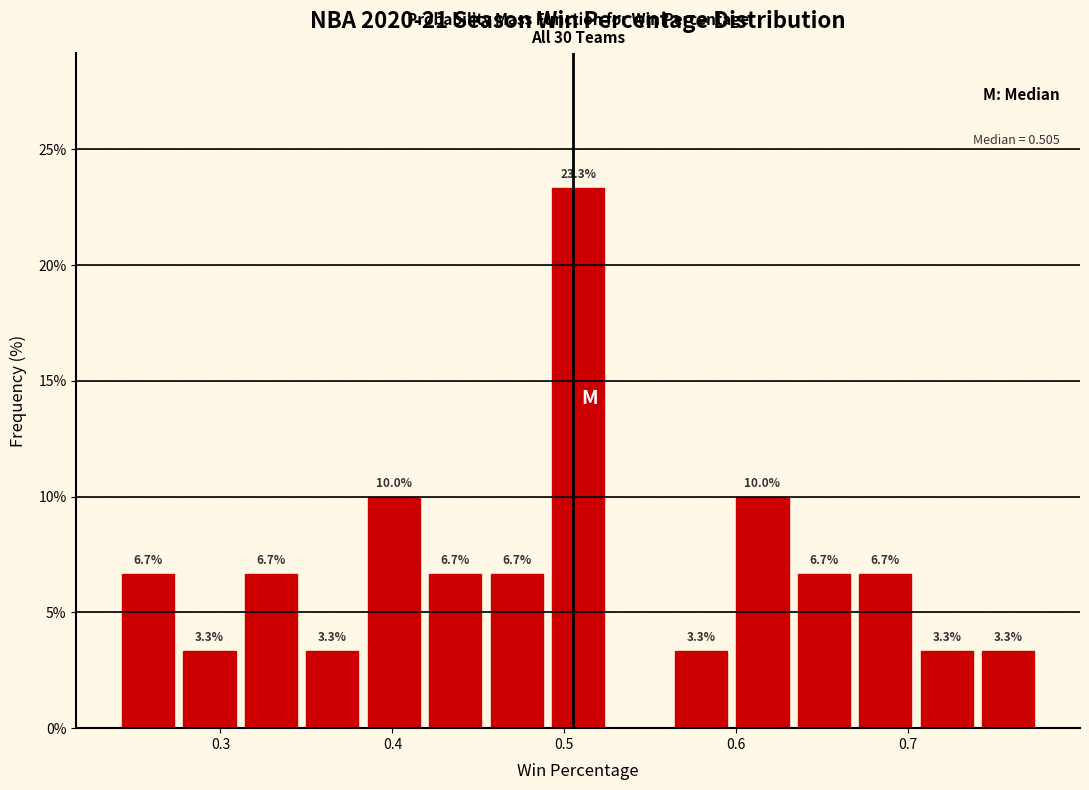

Around what value on the x-axis is the tallest bar? Give the approximate position of its centre, as read against the axis.

0.51